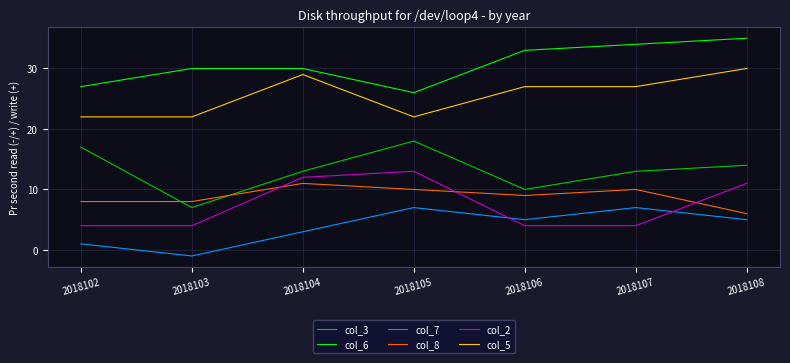

What value does the col_6 series have at 2018103?

30